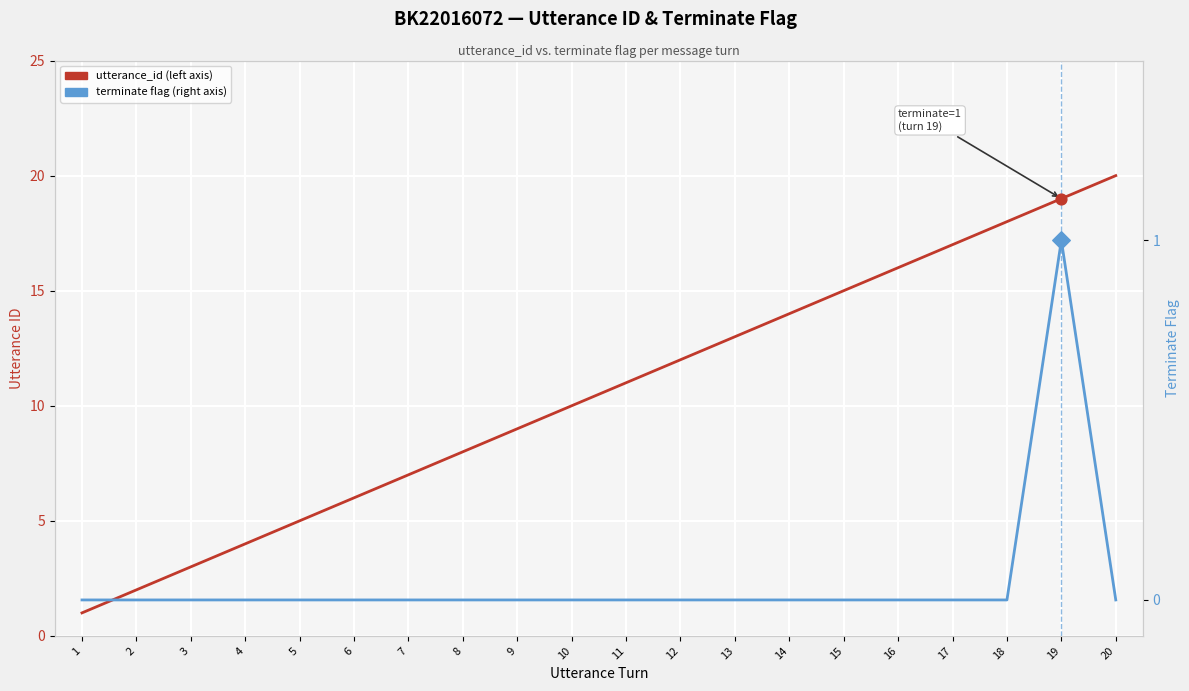

Is the value of utterance_id at 2 greater than the value of terminate at 3?

Yes